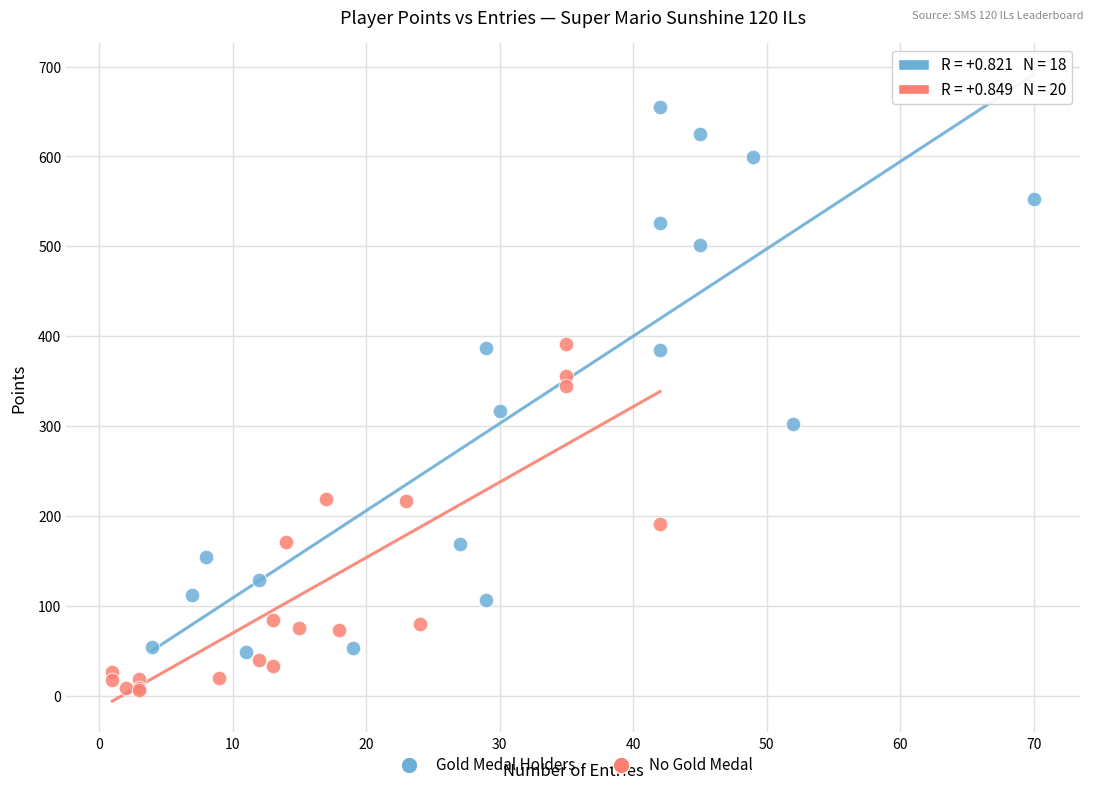

Which series reaches the minimum Y coordinate?

No Gold Medal